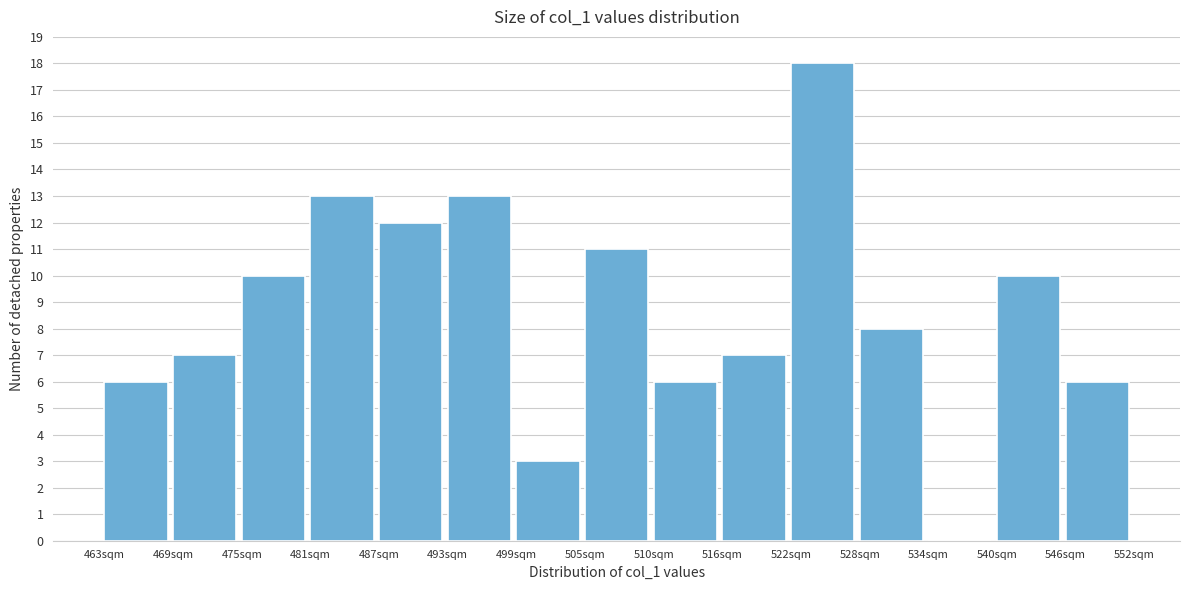

Over which range of the x-axis is the bar tallest?

522 to 528